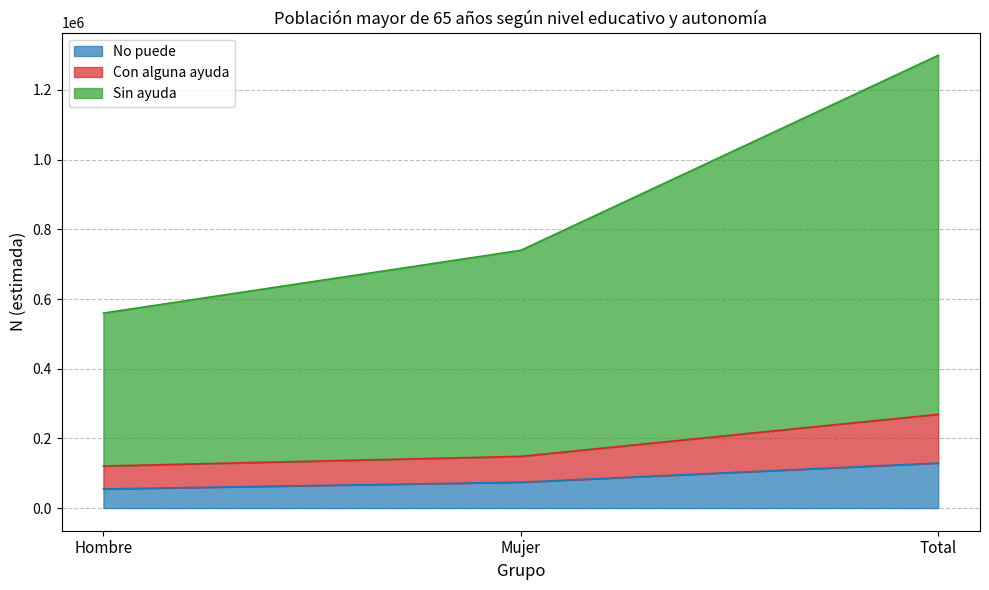

The Con alguna ayuda series shows 190893 at Hombre. True or false?

False